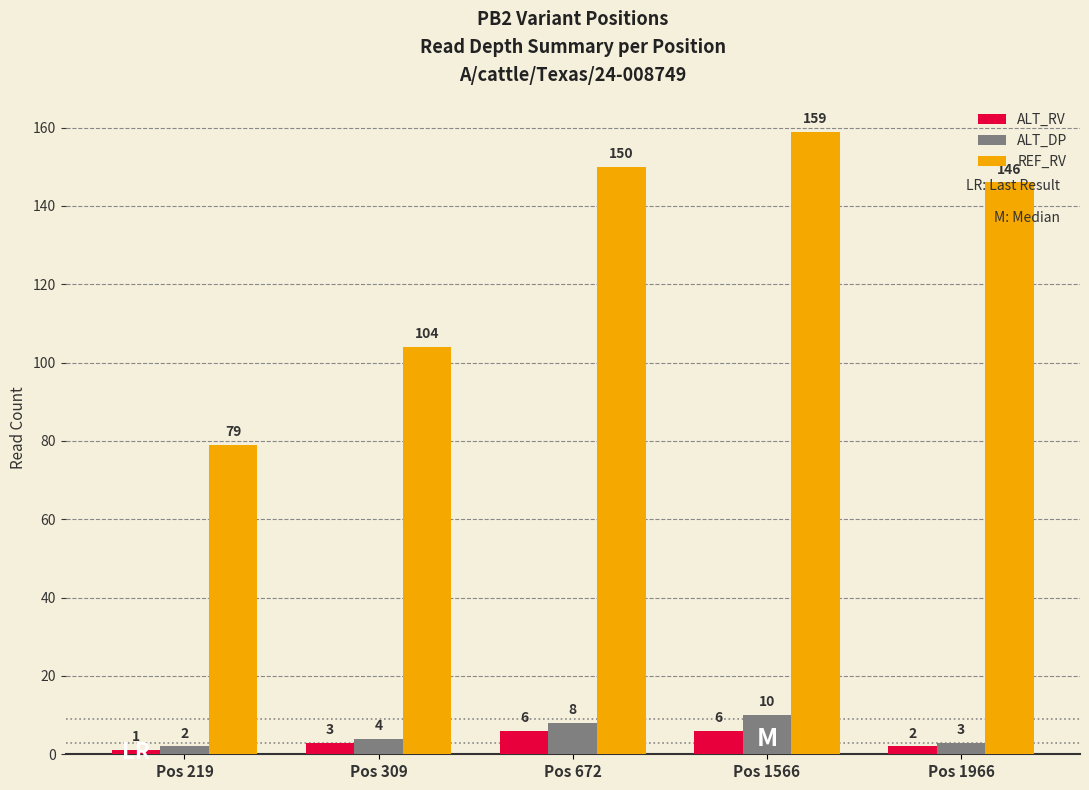

At which label is REF_RV closest to 119?

Pos 309